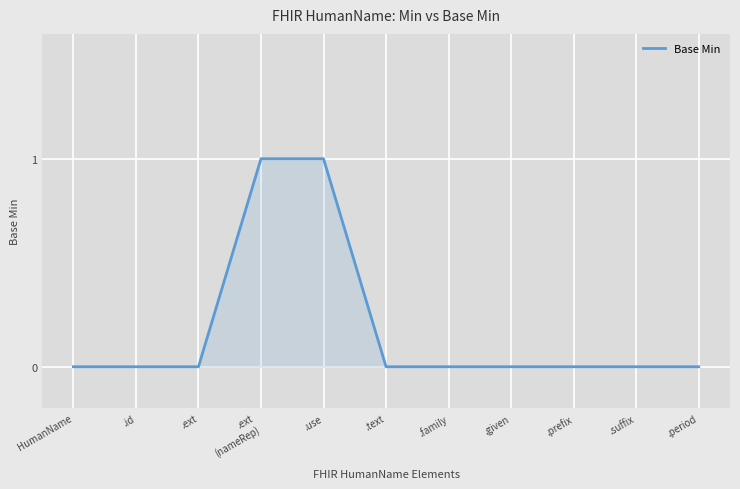

What position from the left is .ext?

3